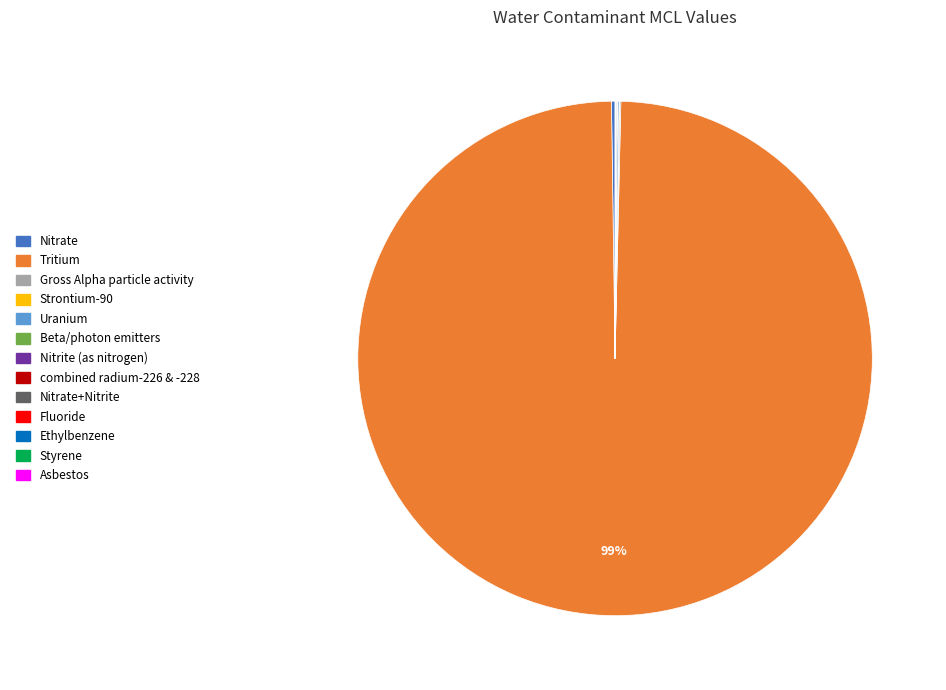

Is there a majority slice in this chart?

Yes